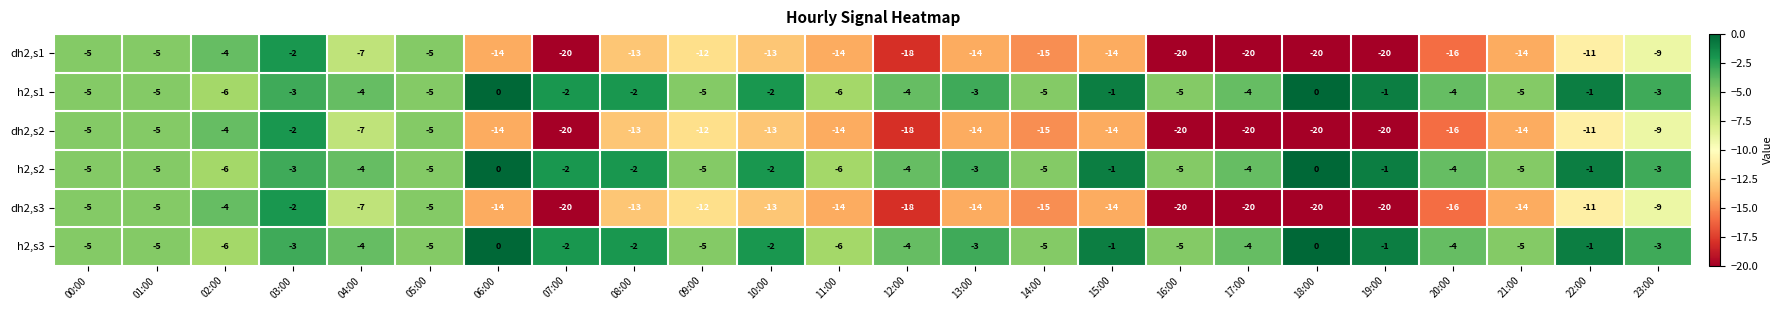

At which category is the sum across all series the highest?

03:00